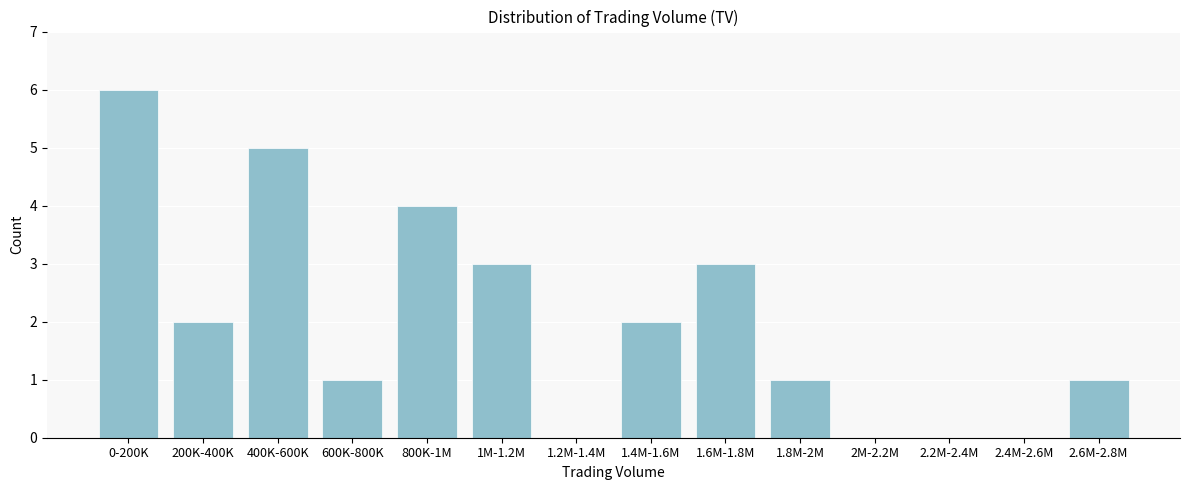

Reading left to right, transcribe all the data shown in this chart.

0-200K=6	200K-400K=2	400K-600K=5	600K-800K=1	800K-1M=4	1M-1.2M=3	1.2M-1.4M=0	1.4M-1.6M=2	1.6M-1.8M=3	1.8M-2M=1	2M-2.2M=0	2.2M-2.4M=0	2.4M-2.6M=0	2.6M-2.8M=1